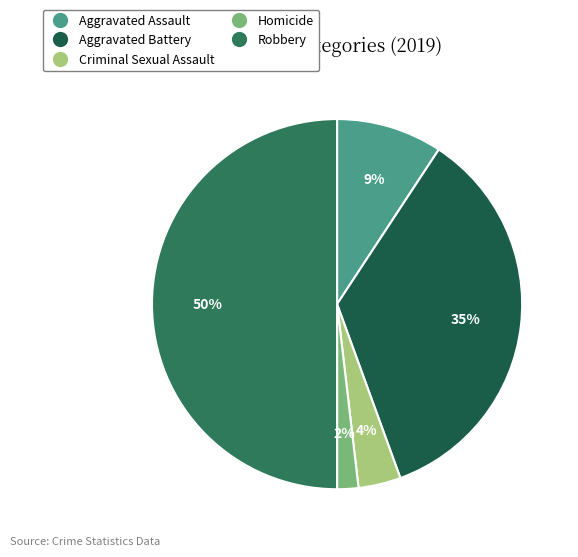

Combined, what portion of the pie is Robbery and Aggravated Battery?

85.2%